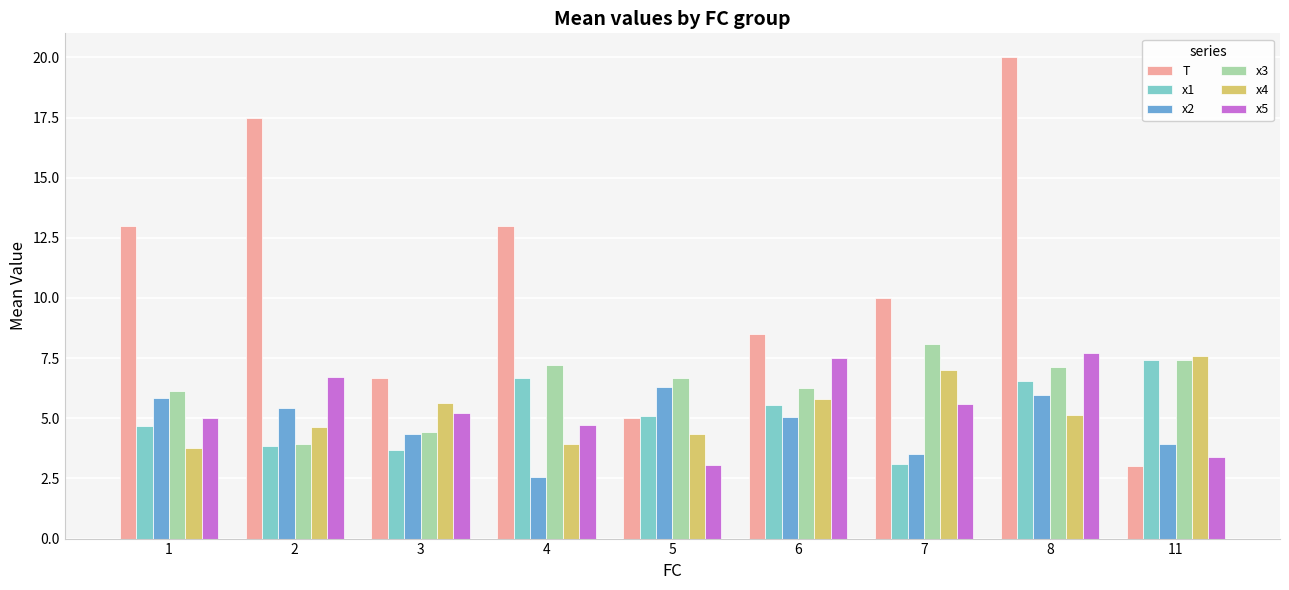

What is the greatest value displayed?

20.0